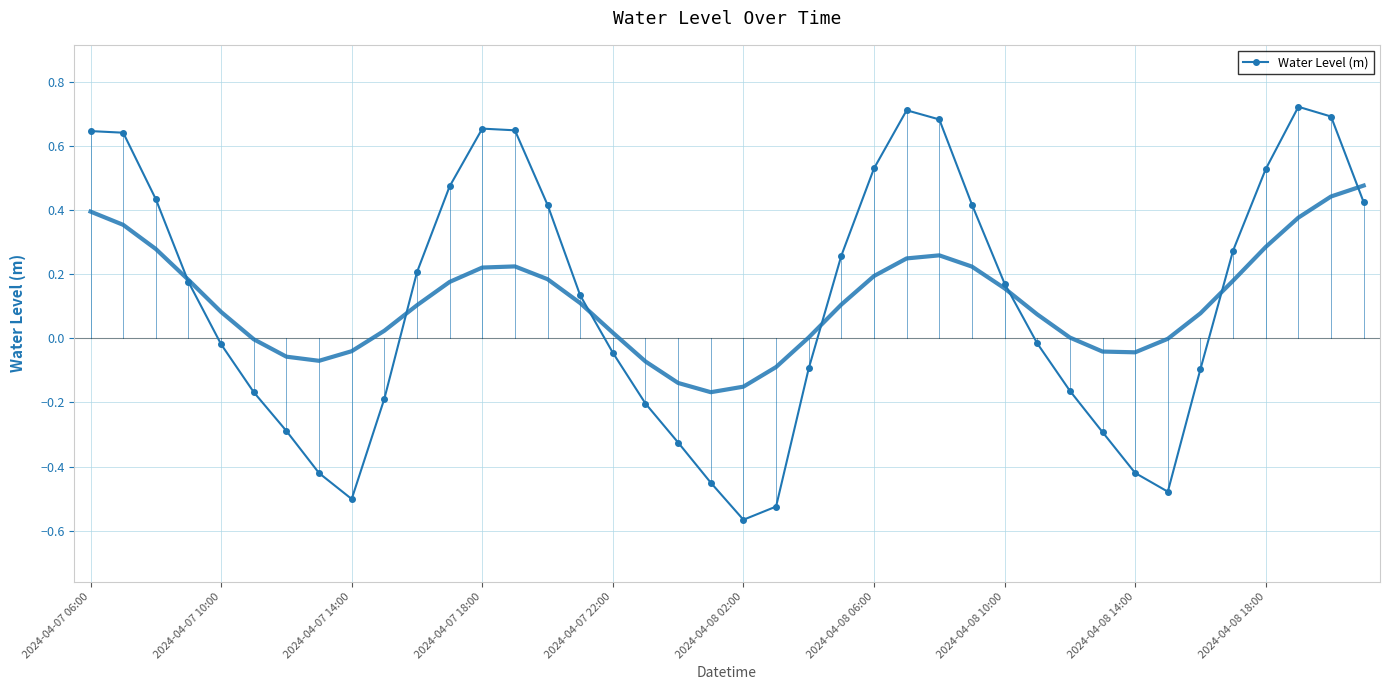

True or false: Water Level (m) has more than 1 points higher than both neighbors.

True